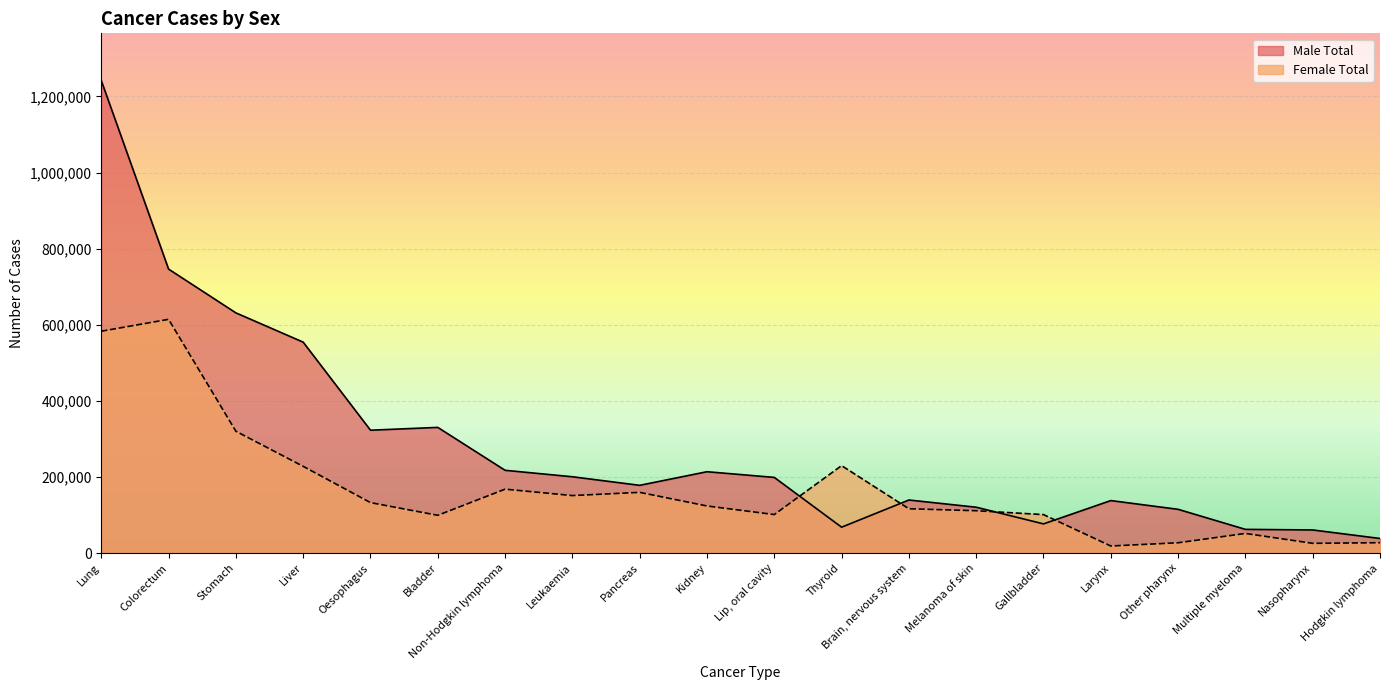

True or false: Female Total has more than 1 points higher than both neighbors.

True